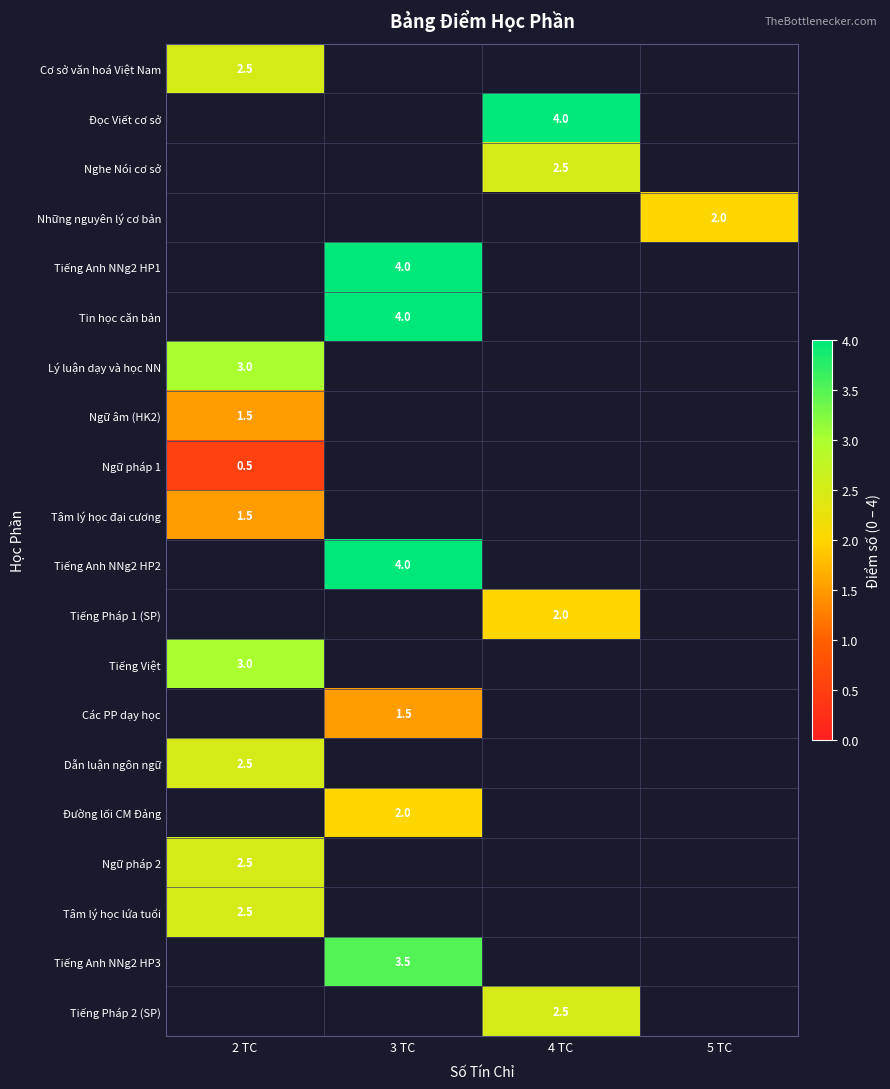

The value of Tin học căn bản at 3 TC is 0.8. True or false?

False